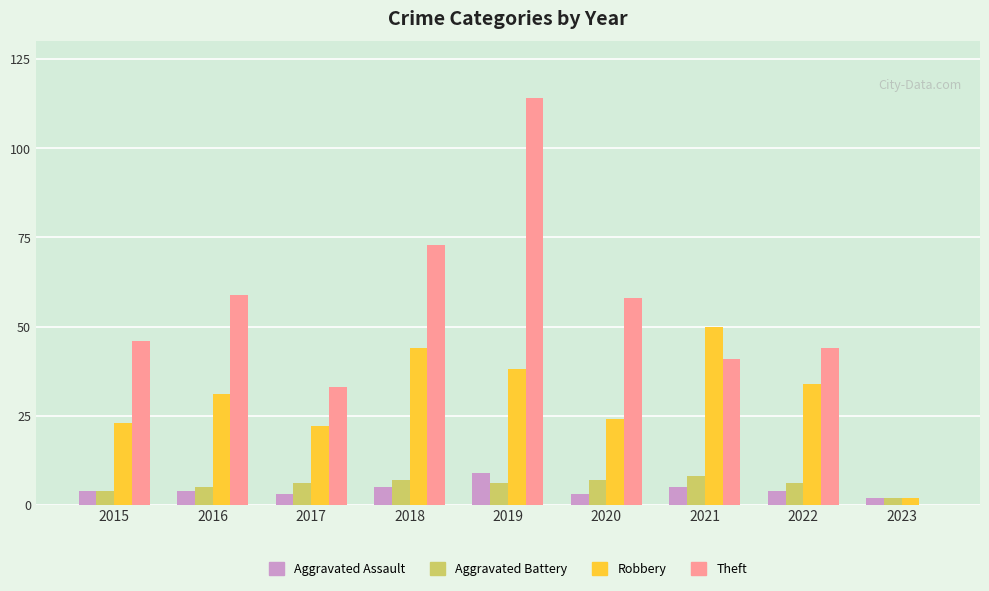

At which category is the sum across all series the highest?

2019